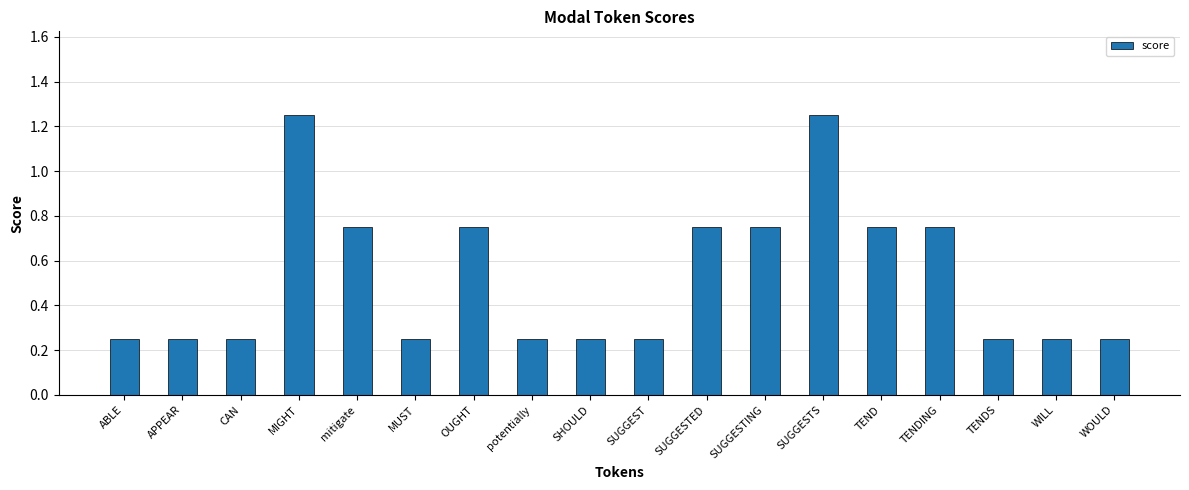

What position from the right is MIGHT?

15